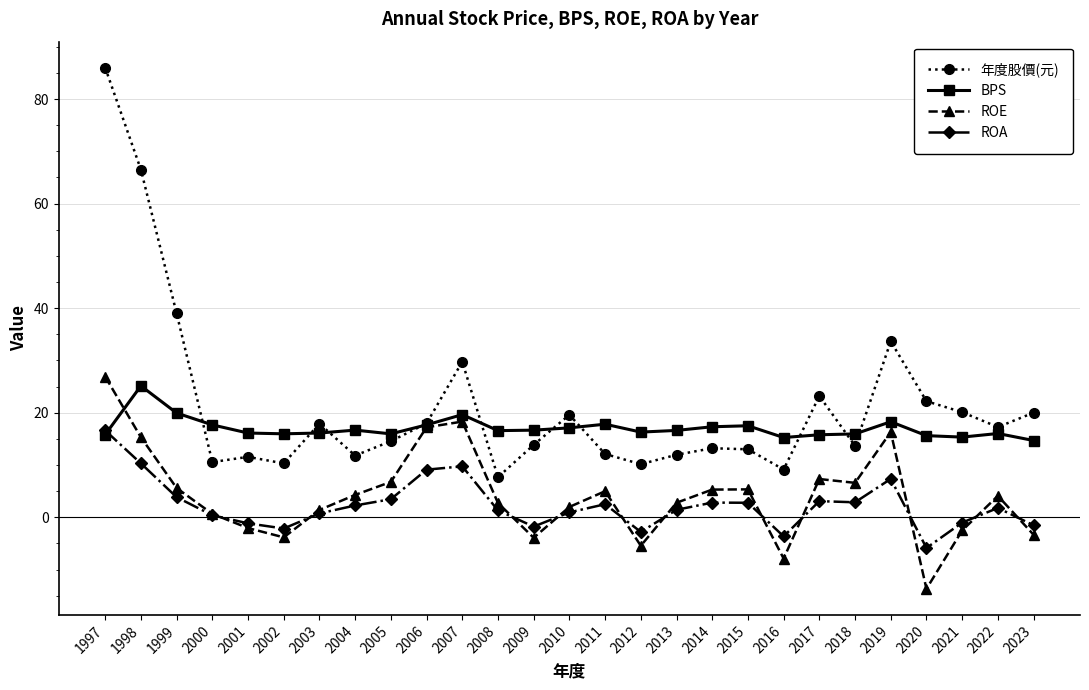

Which series changed the most between 2002 and 2021?

年度股價(元)